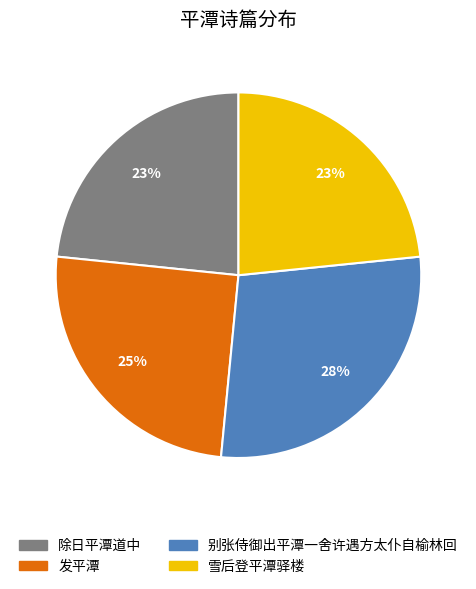

Is the sum of 发平潭 and 别张侍御出平潭一舍许遇方太仆自榆林回 greater than half?

Yes